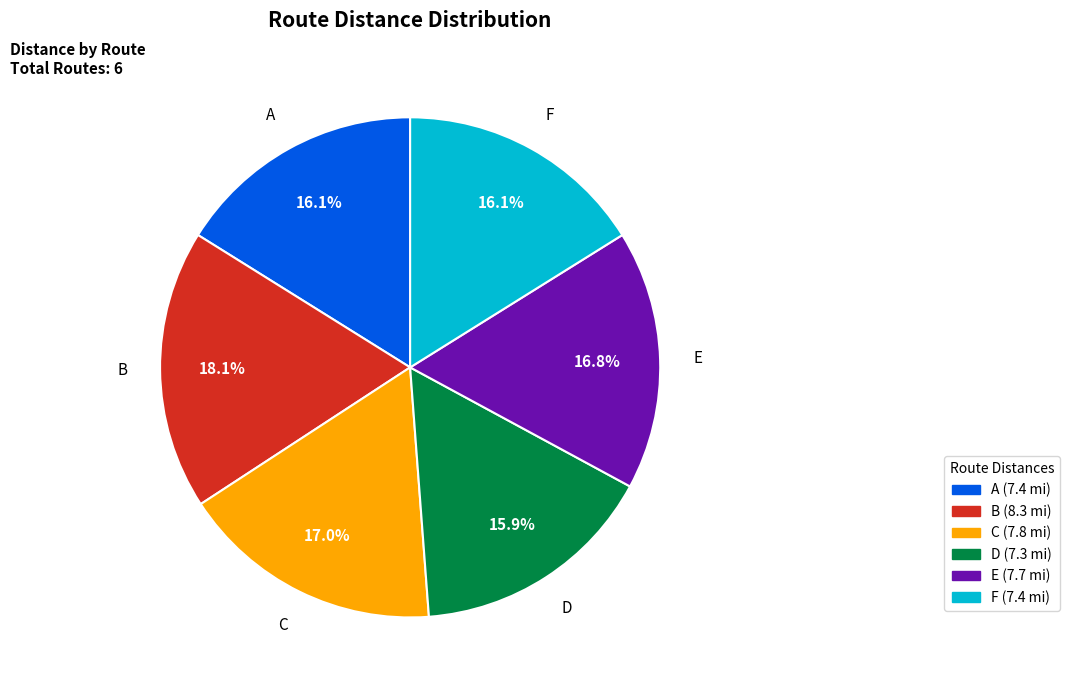

Count the number of slices in the pie.

6